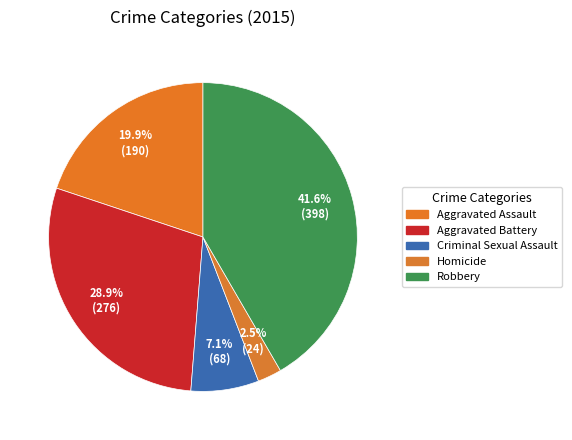

Is there any slice that represents more than half of the pie?

No